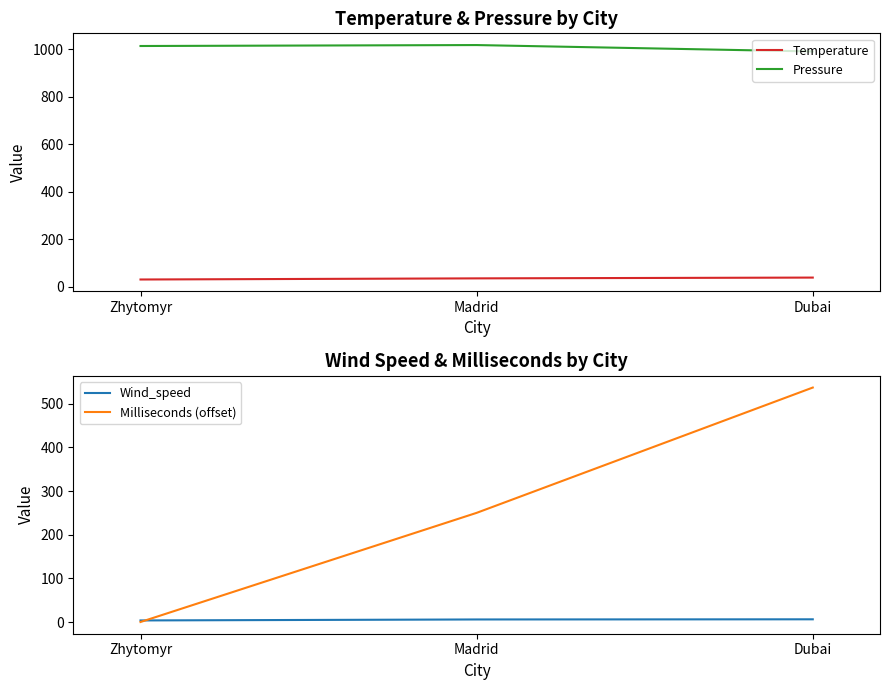

What position from the left is Zhytomyr?

1